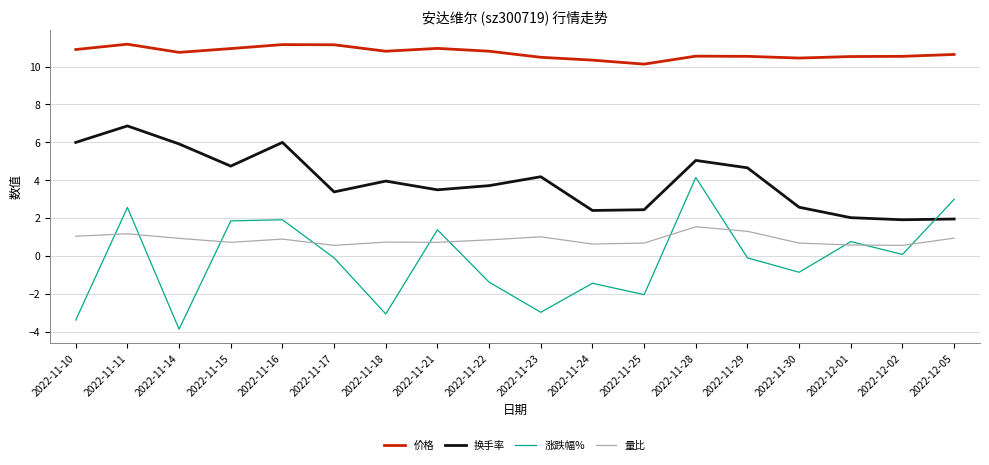

The value of 涨跌幅% at 2022-11-30 is -0.8. True or false?

True